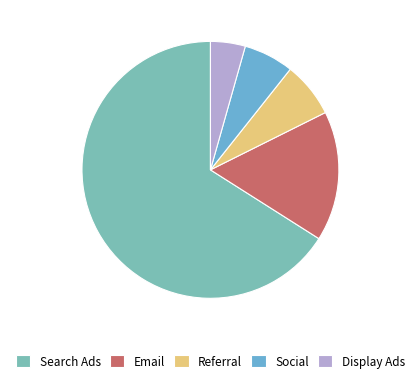

Does any single category account for the majority?

Yes